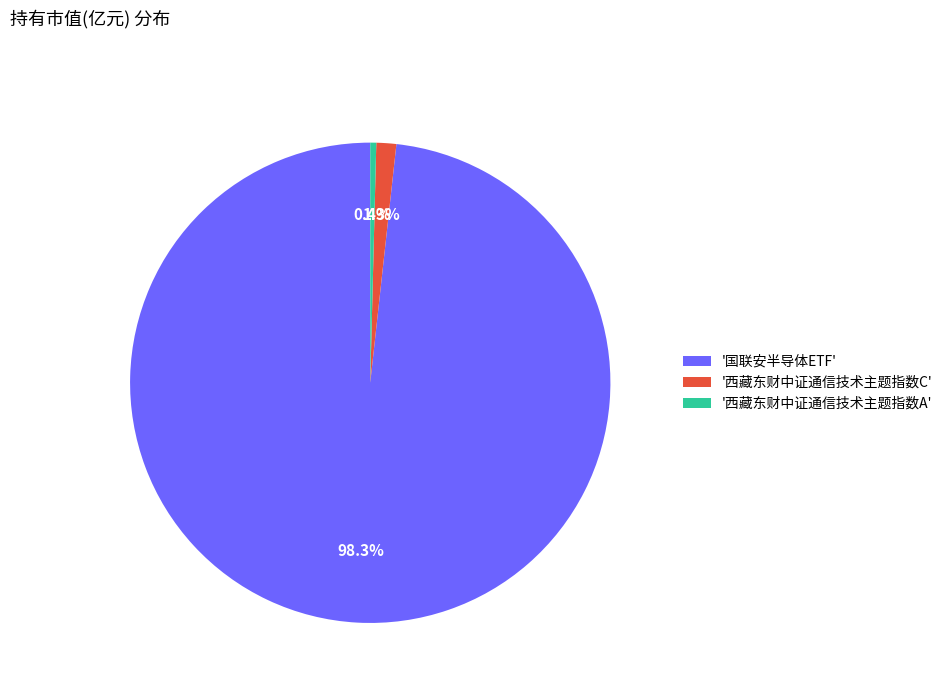

Which category has the smallest portion of the pie?

'西藏东财中证通信技术主题指数A'